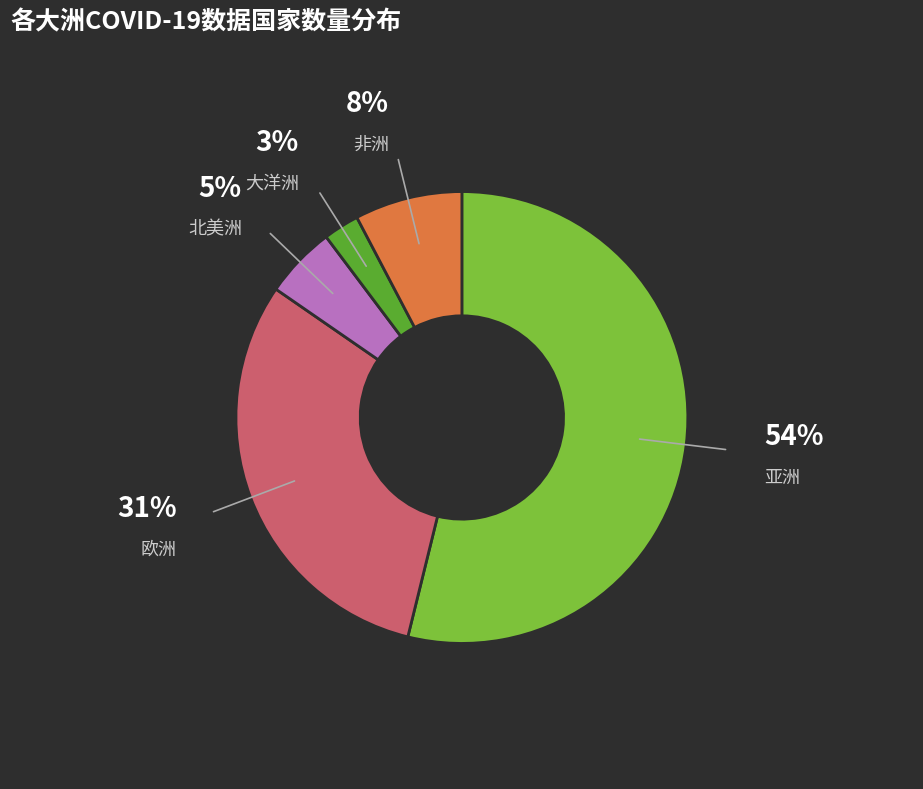

Is there any slice that represents more than half of the pie?

Yes